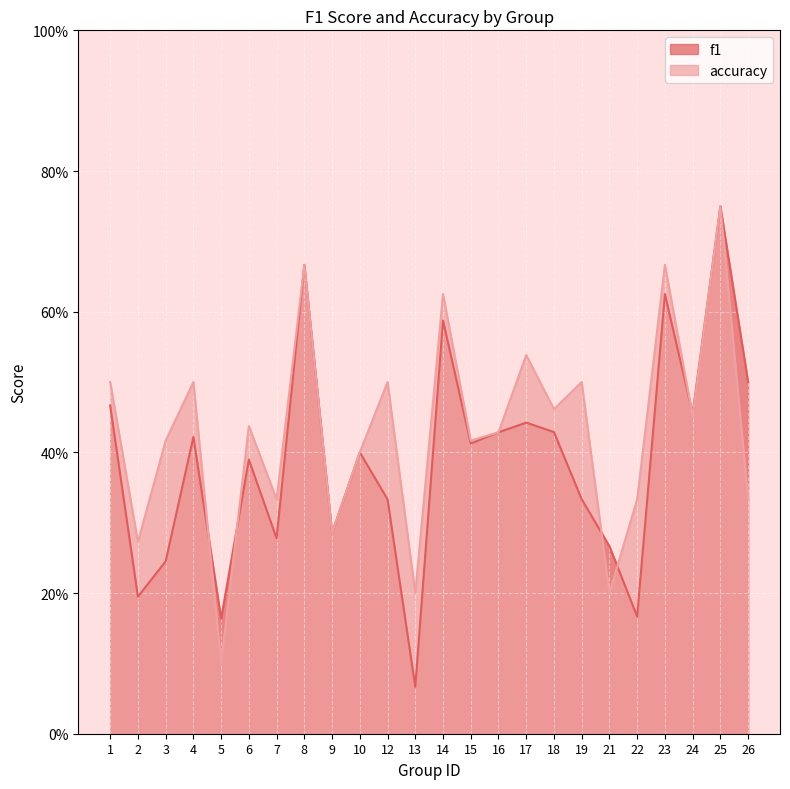

What is the approximate value of accuracy at 7?

0.3